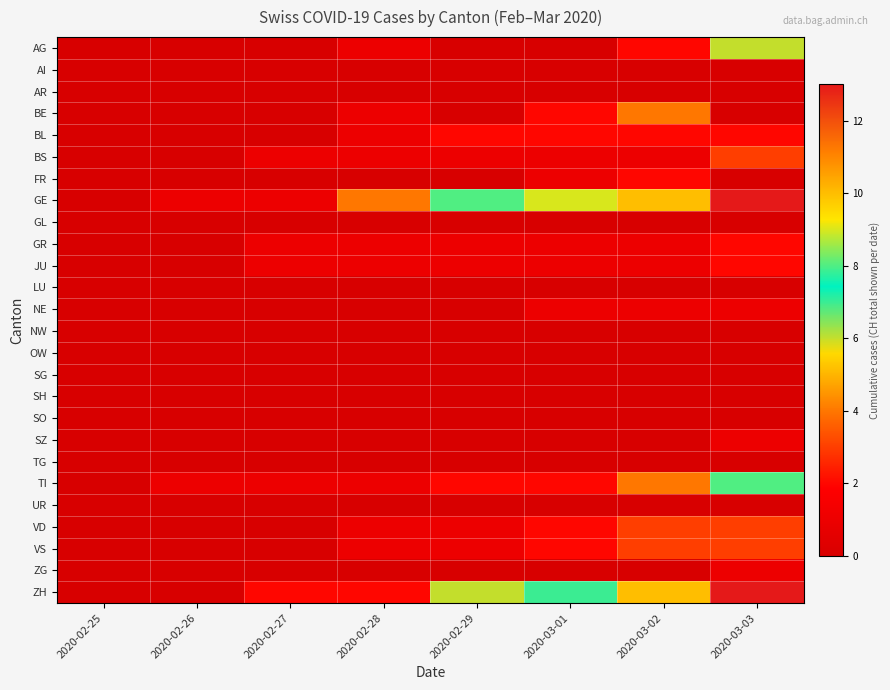

What is the maximum value shown in the chart?

13